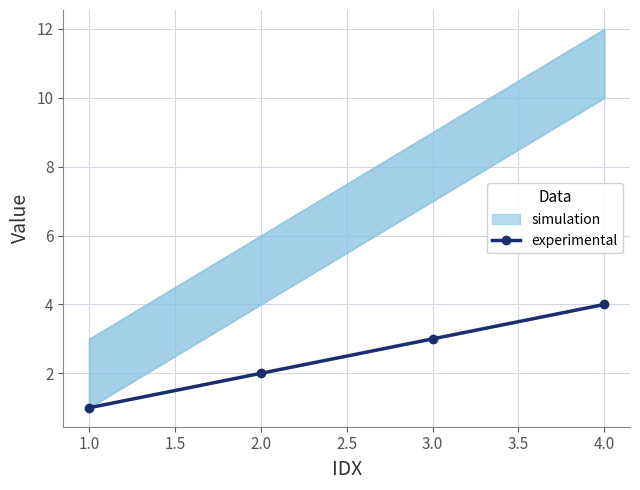

What is the greatest value displayed?

4